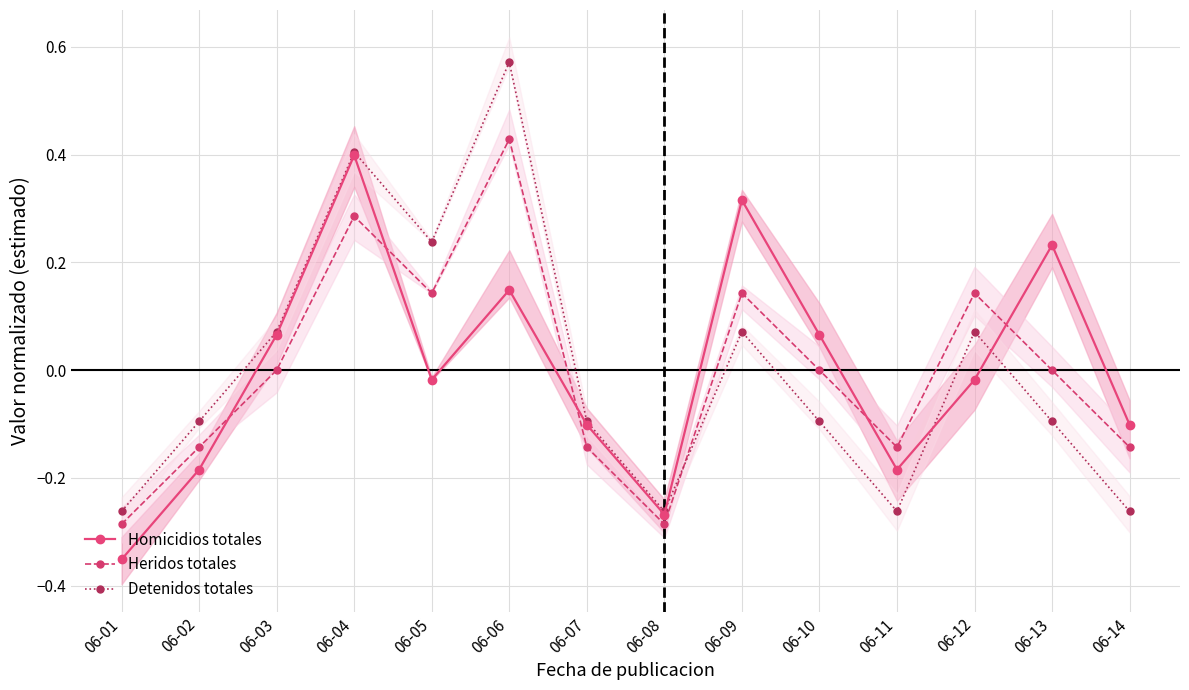

Between 06-07 and 06-12, which is larger?

06-12